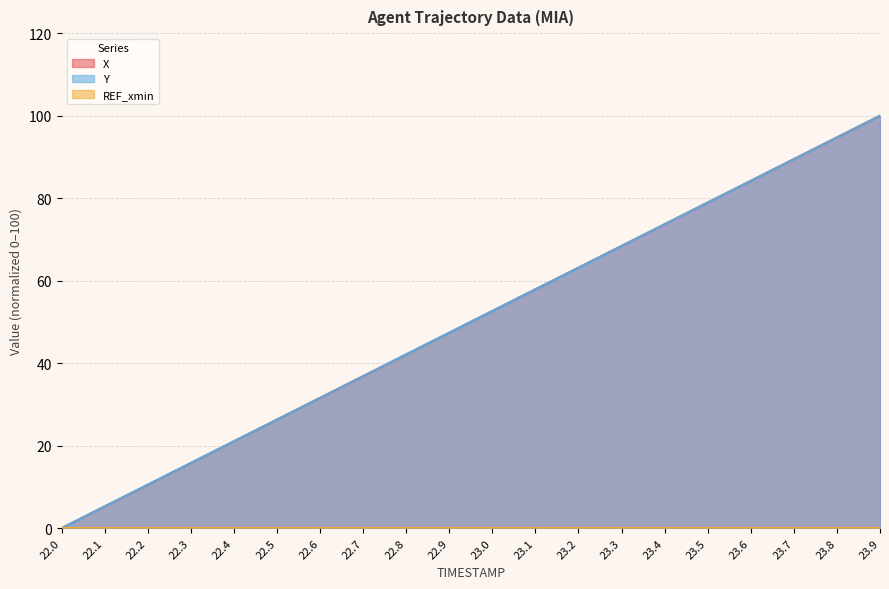

Which series has the widest spread of values?

X